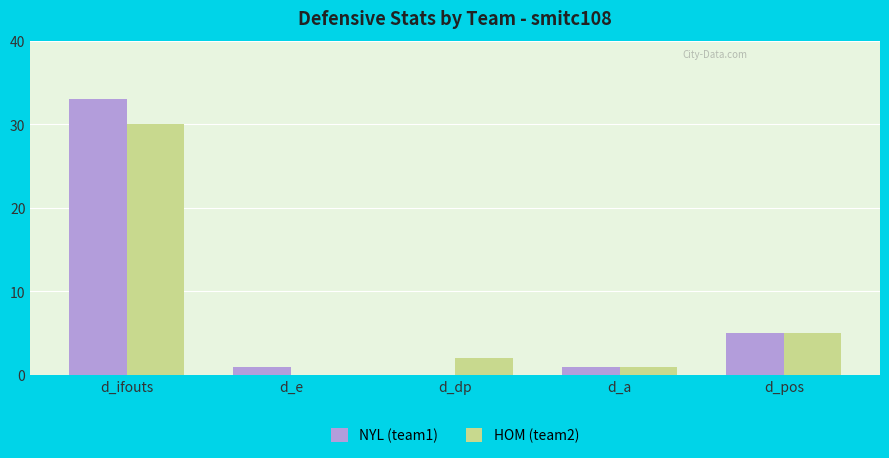

What is the greatest value displayed?

33